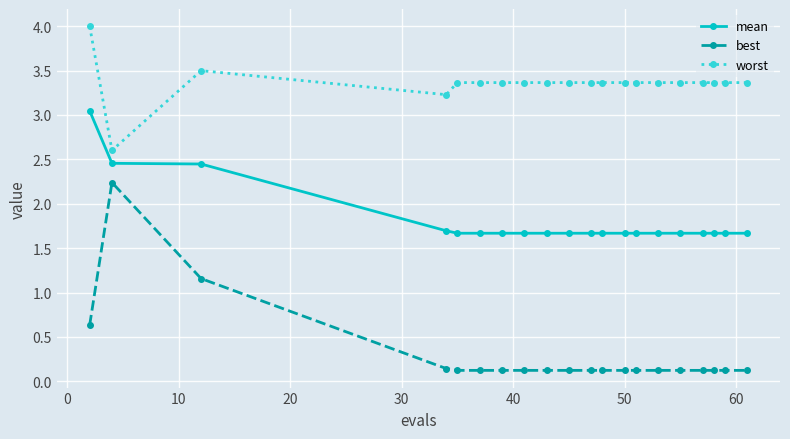

At how many categories does at least one series exceed 1?

20